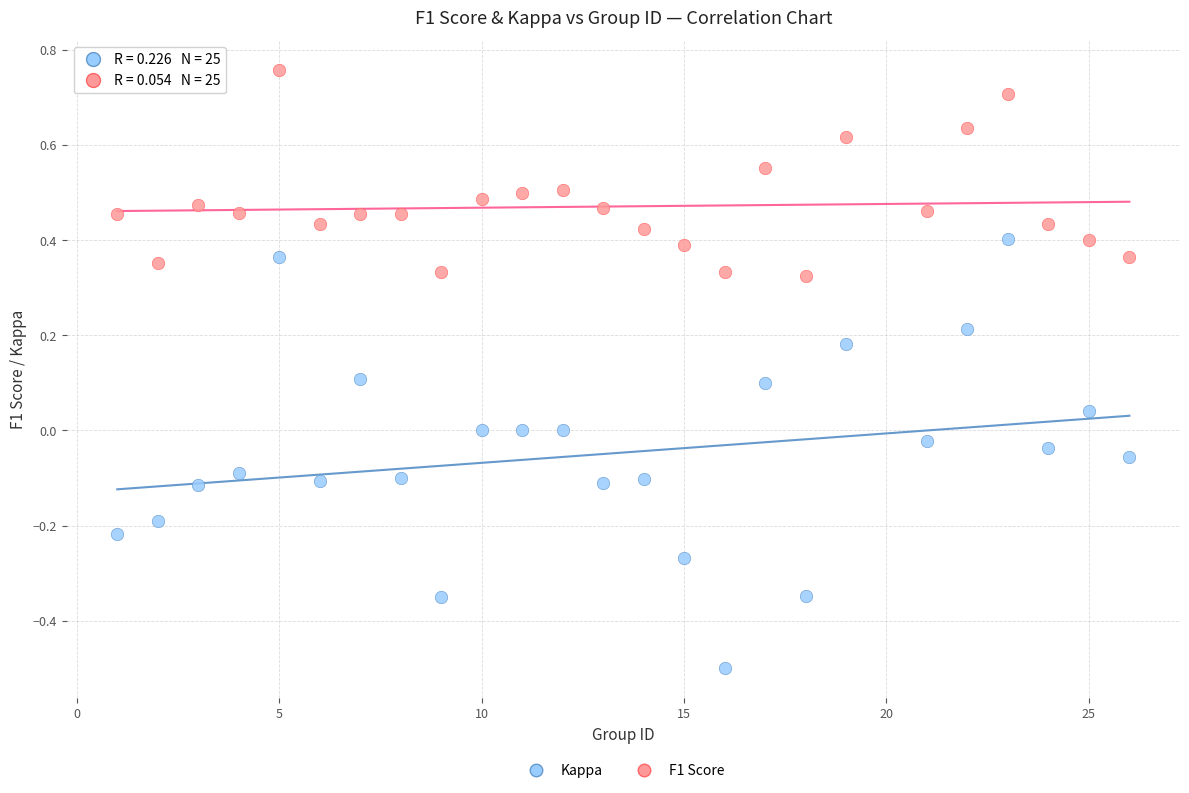

What is the X range (max minus min) for the scatter plot?

25.0